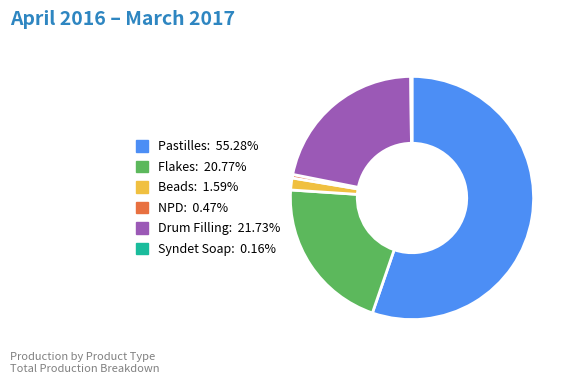

Do NPD and Drum Filling together represent more than half of the pie?

No